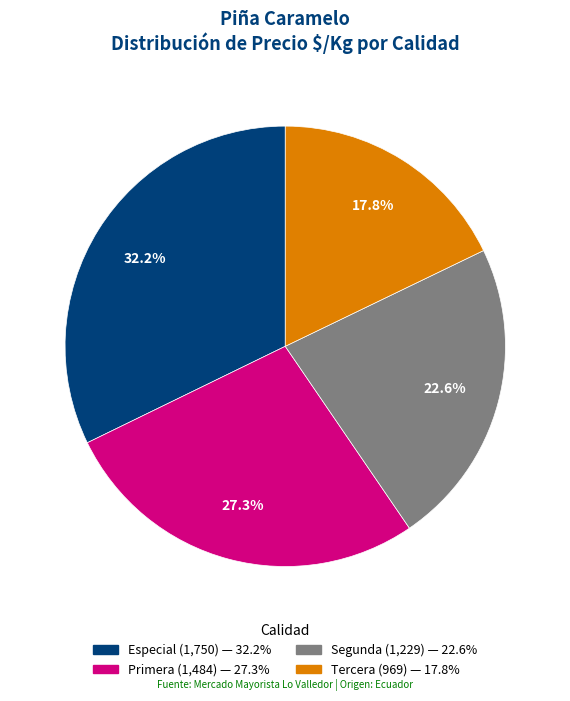

How many slices are in this pie chart?

4